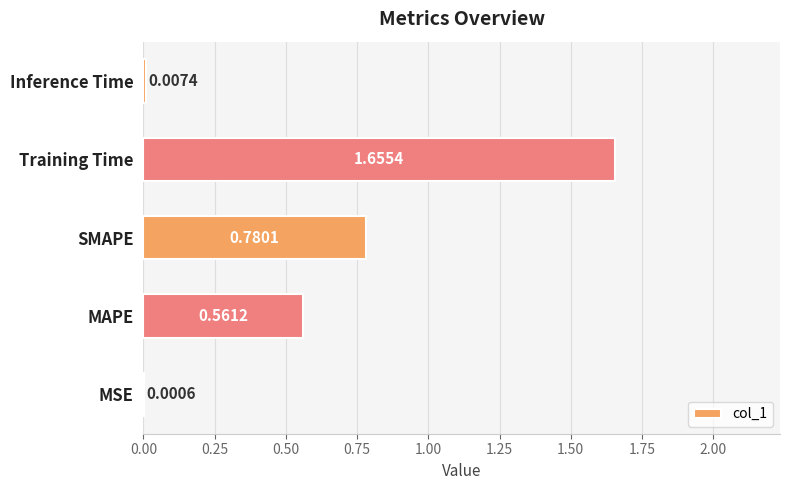

Which has a higher value, MAPE or SMAPE?

SMAPE